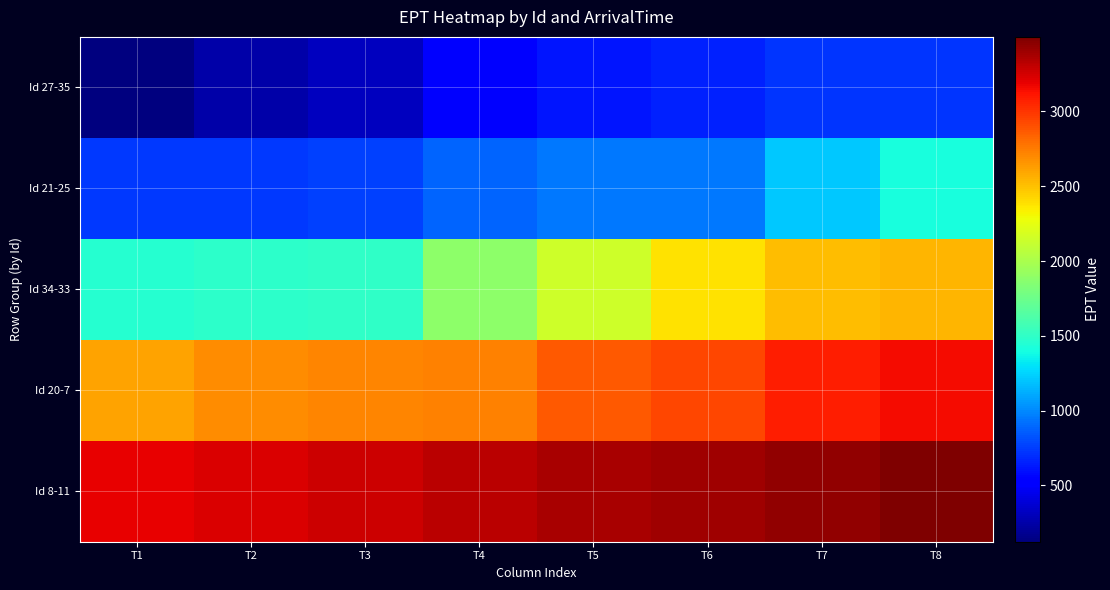

What is the total value across all series at T1?

8113